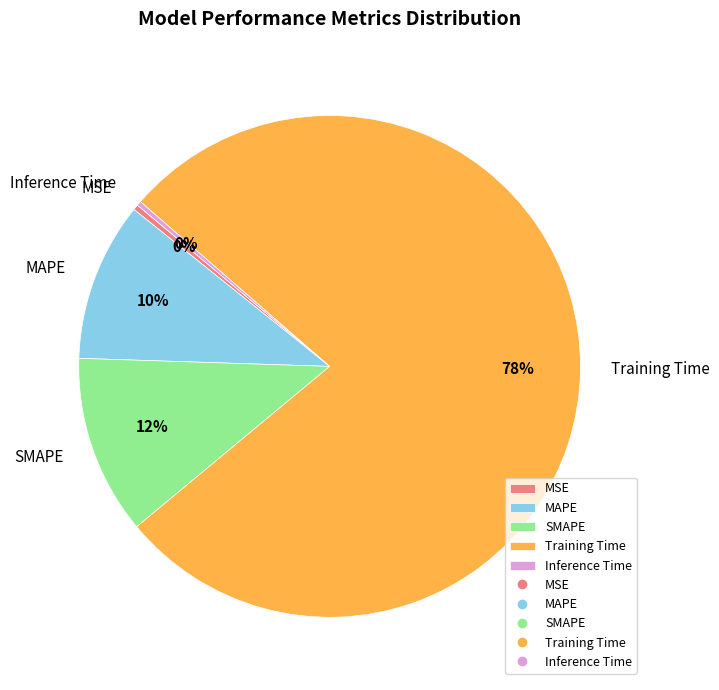

What is the largest slice in the pie chart?

Training Time